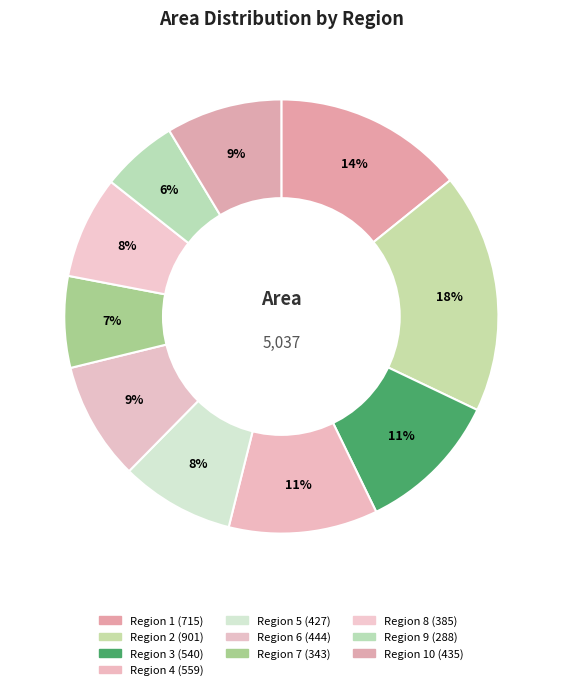

Which slice is the largest?

2